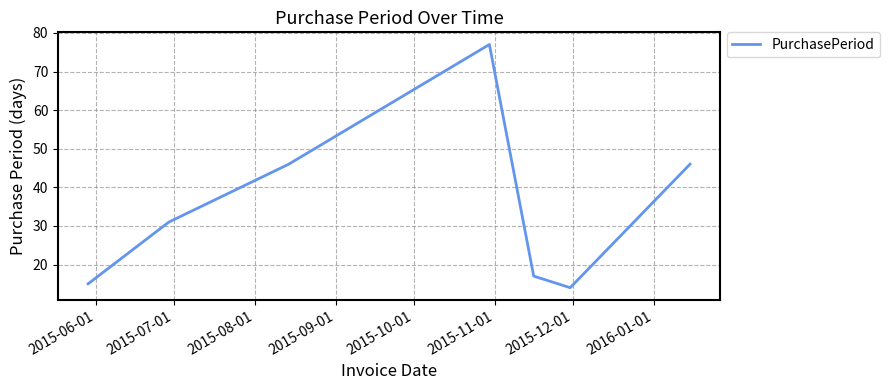

What is the maximum value shown in the chart?

77